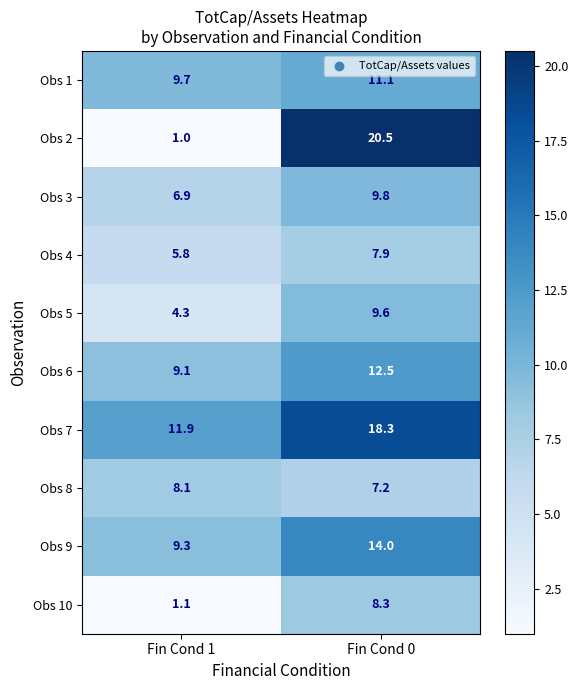

Which series has the largest range (max minus min)?

Obs 2